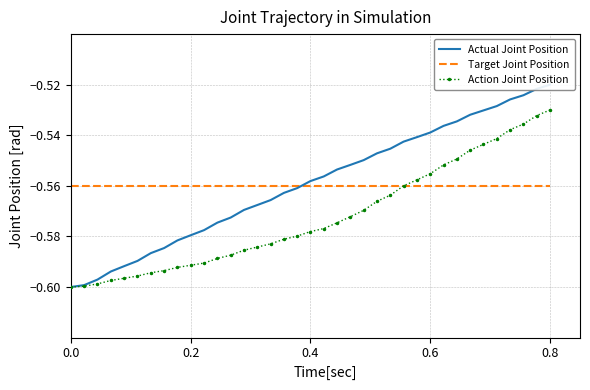

Is it true that Action Joint Position equals -0.3 at 0.6?

False